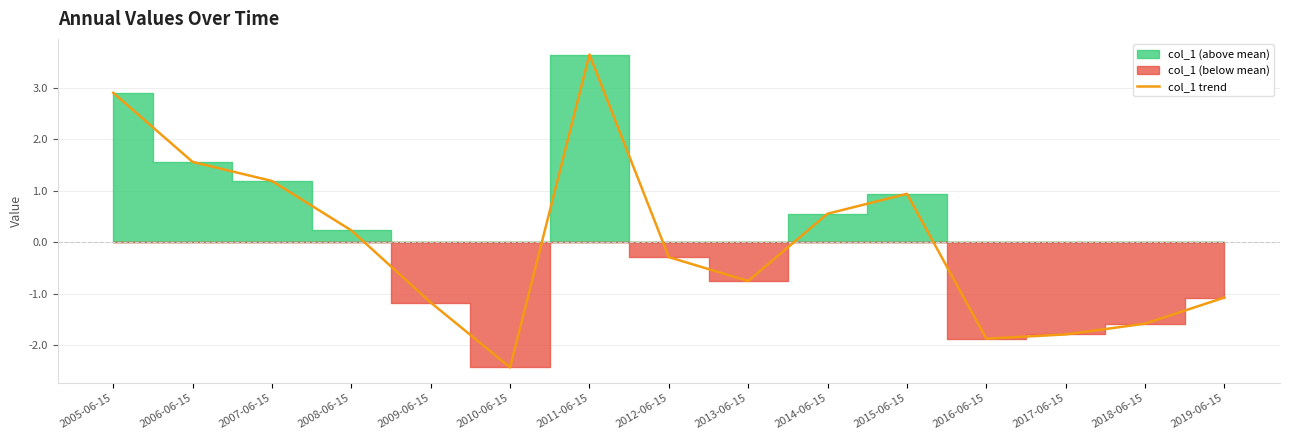

How many points are lower than both their immediate neighbors (excluding endpoints)?

3